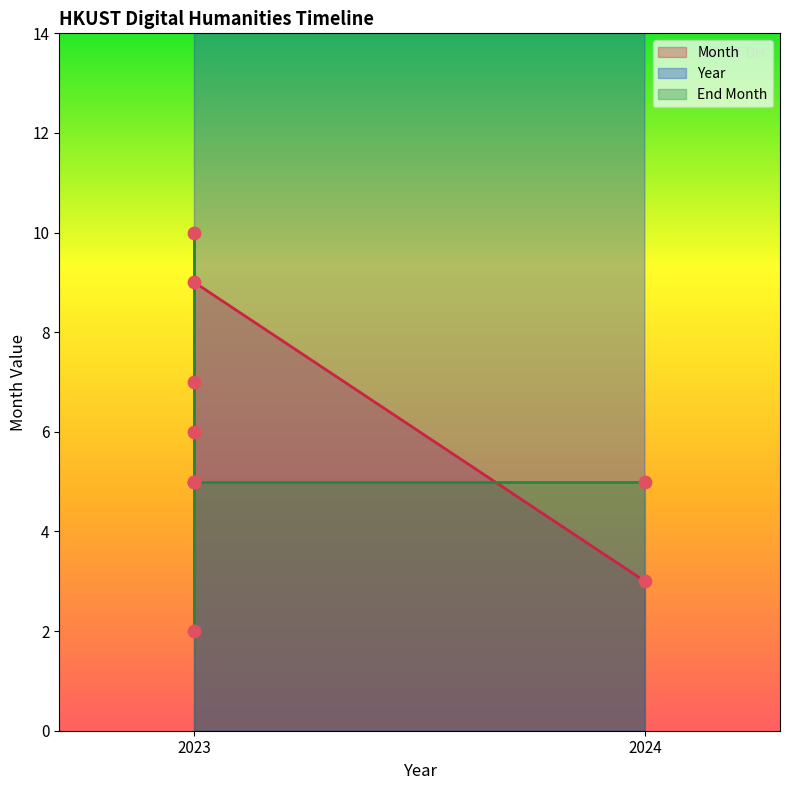

Which series has the largest total across all categories?

Year